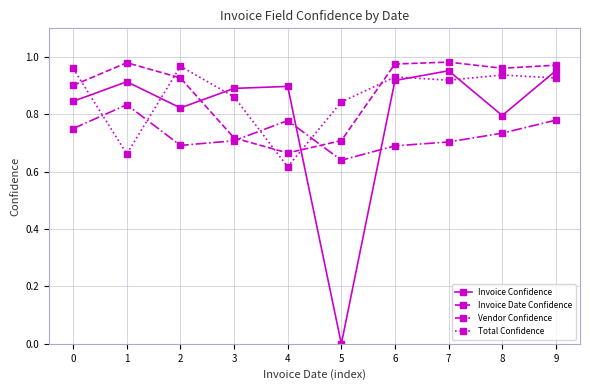

True or false: Vendor Confidence and Invoice Date Confidence cross at least once.

True